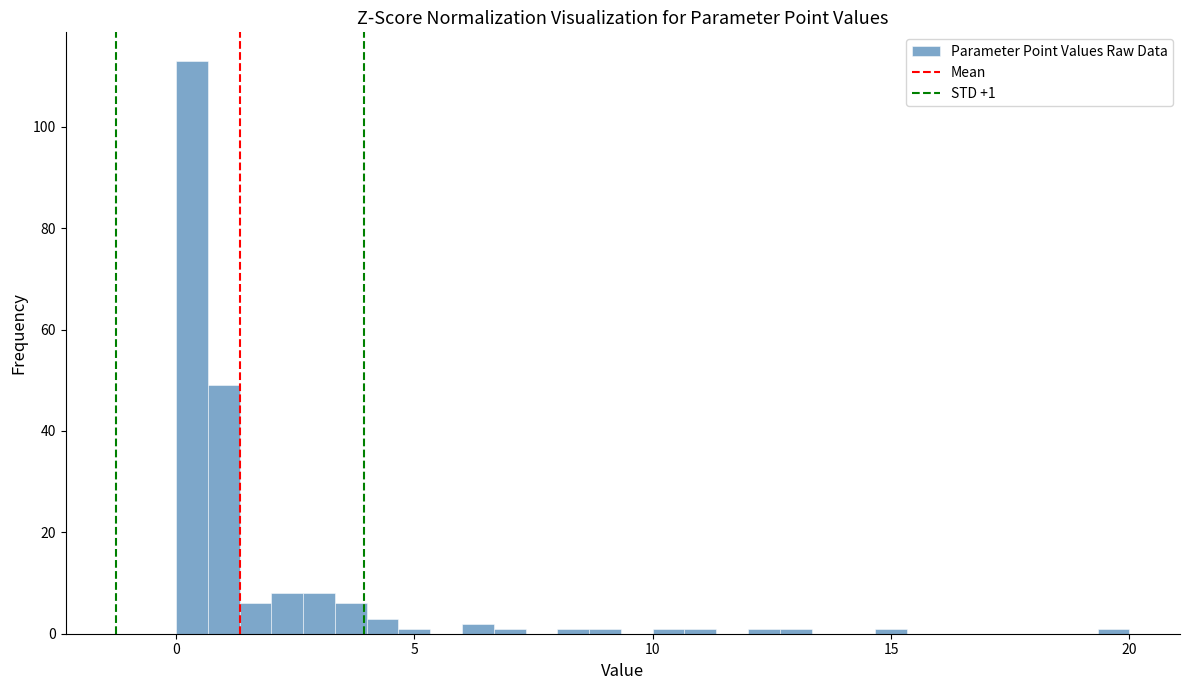

Read against the x-axis, roughly where is the centre of the tallest bar?

0.5